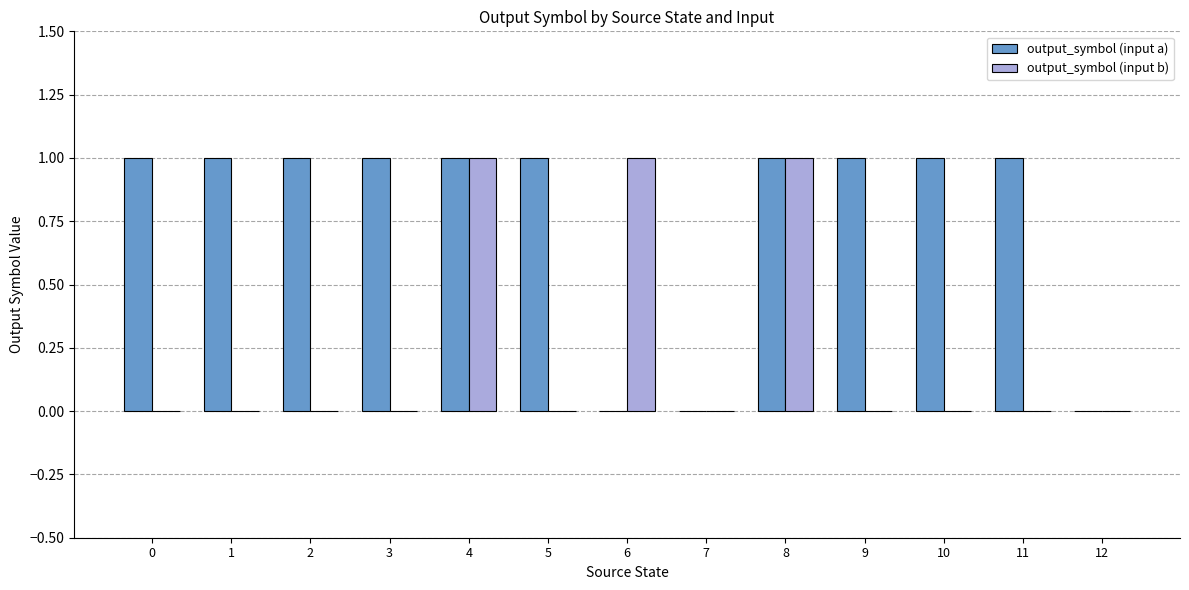

Does the chart contain stacked bars?

No